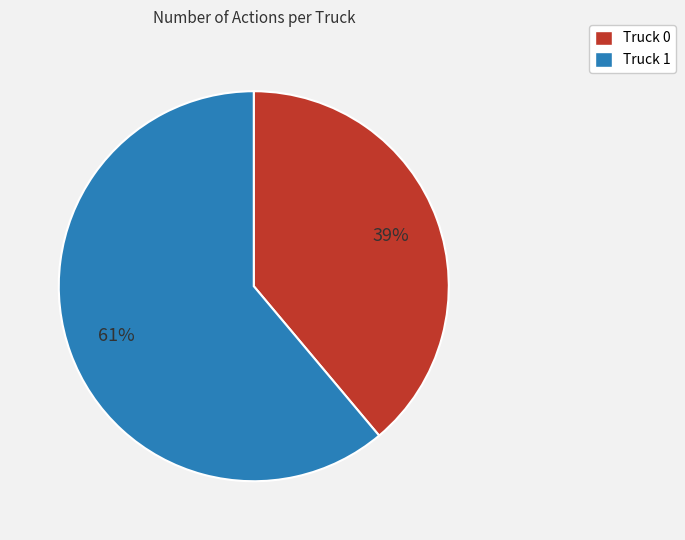

Does Truck 0 account for over 50% of the chart?

No